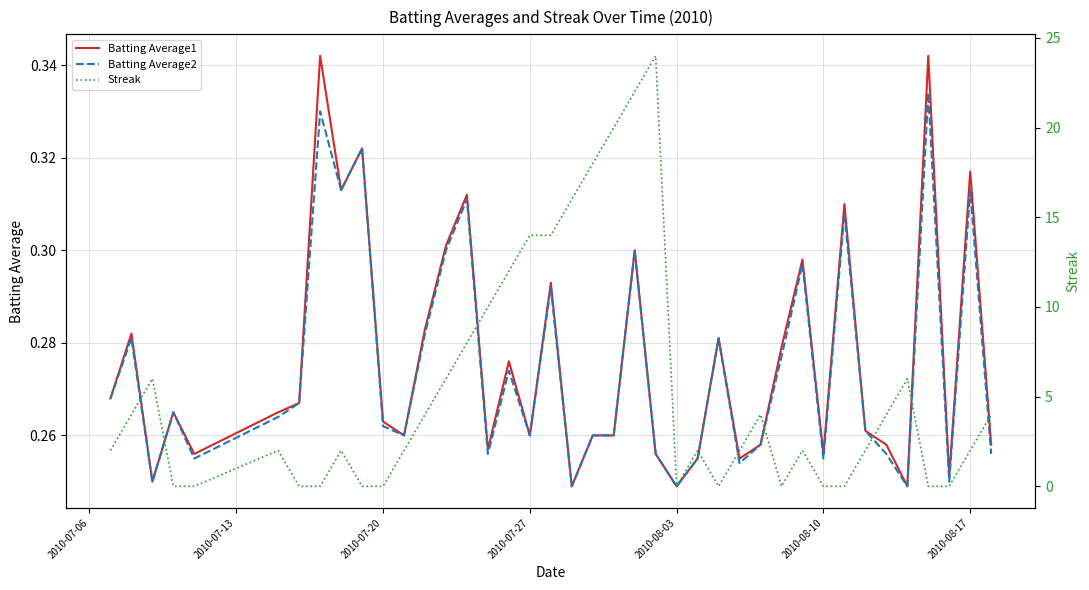

Which series has the widest spread of values?

Streak